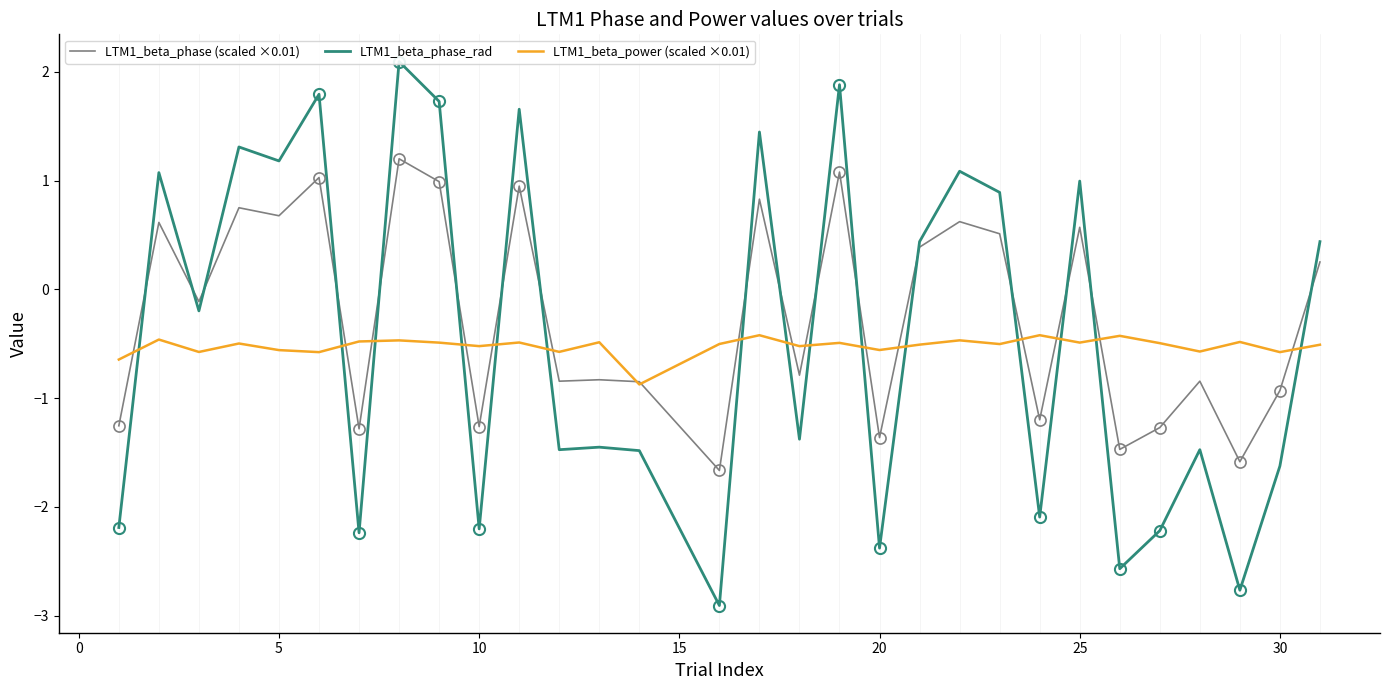

Reading right to left, extract all data points from this chart.

LTM1_beta_phase (scaled ×0.01): 0.3	-0.9	-1.6	-0.8	-1.3	-1.5	0.6	-1.2	0.5	0.6	0.4	-1.4	1.1	-0.8	0.8	-1.7	-0.8	-0.8	-0.8	0.9	-1.3	1.0	1.2	-1.3	1.0	0.7	0.7	-0.1	0.6	-1.3
LTM1_beta_phase_rad: 0.4	-1.6	-2.8	-1.5	-2.2	-2.6	1.0	-2.1	0.9	1.1	0.4	-2.4	1.9	-1.4	1.4	-2.9	-1.5	-1.5	-1.5	1.7	-2.2	1.7	2.1	-2.2	1.8	1.2	1.3	-0.2	1.1	-2.2
LTM1_beta_power (scaled ×0.01): -0.5	-0.6	-0.5	-0.6	-0.5	-0.4	-0.5	-0.4	-0.5	-0.5	-0.5	-0.6	-0.5	-0.5	-0.4	-0.5	-0.9	-0.5	-0.6	-0.5	-0.5	-0.5	-0.5	-0.5	-0.6	-0.6	-0.5	-0.6	-0.5	-0.6